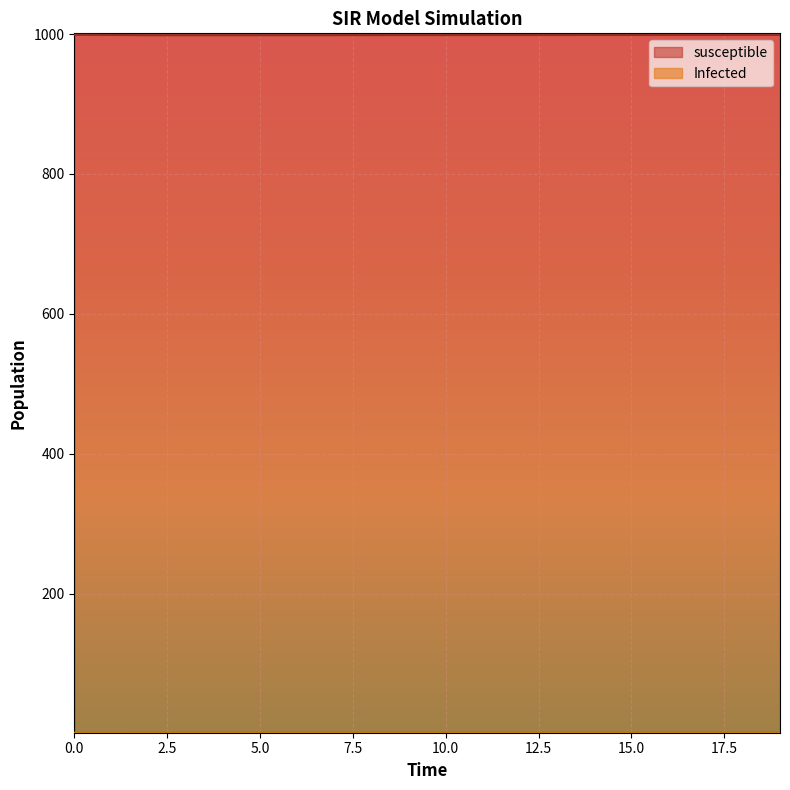

Which series changed the most between 1 and 10?

Infected